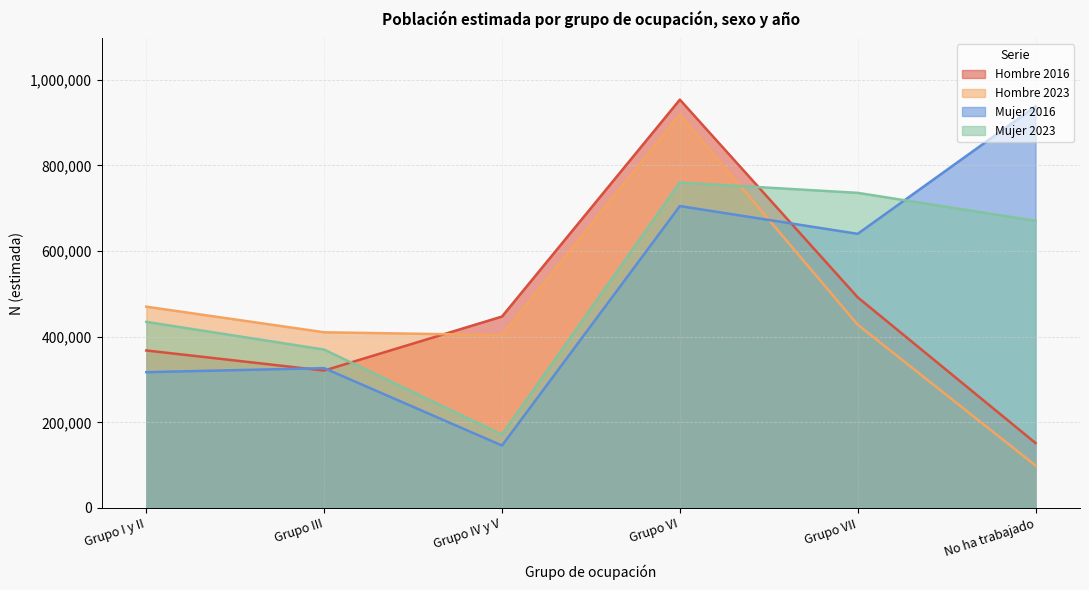

True or false: Mujer 2016 has a value of 145752 at Grupo IV y V.

True